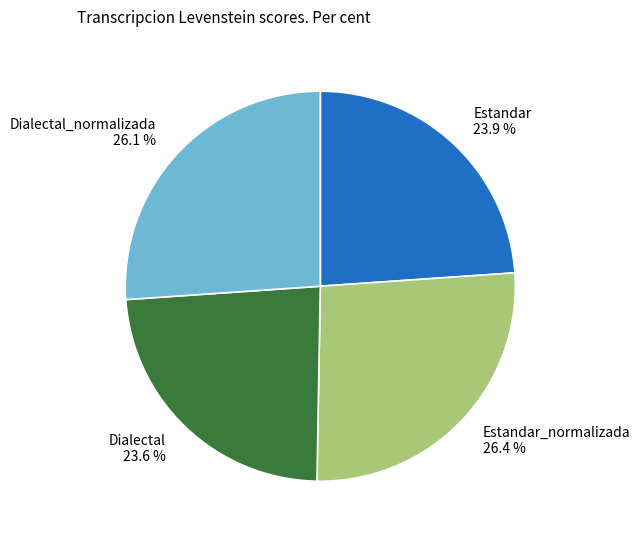

Is Dialectal_normalizada 26.1 % the majority of the pie?

No